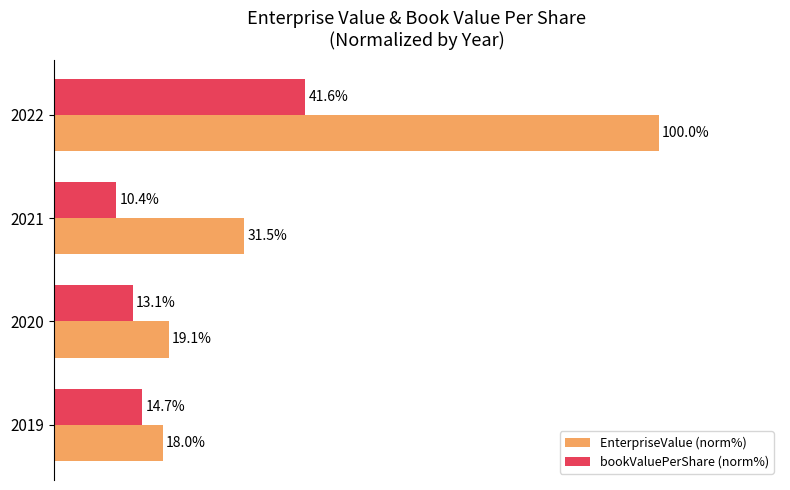

Which series changed the most between 2021 and 2022?

EnterpriseValue (norm%)